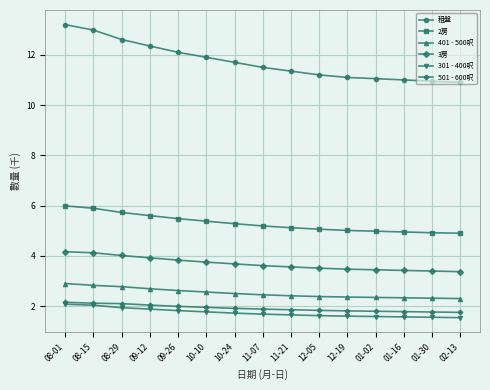

Which series has the largest range (max minus min)?

租盤